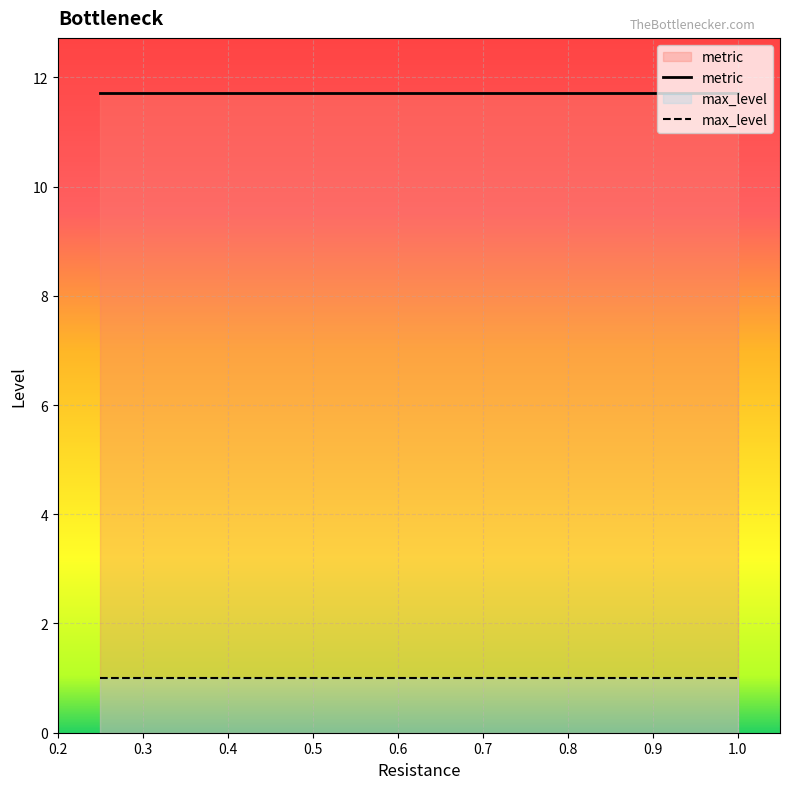

True or false: max_level has a value of 1.0 at 0.5.

True